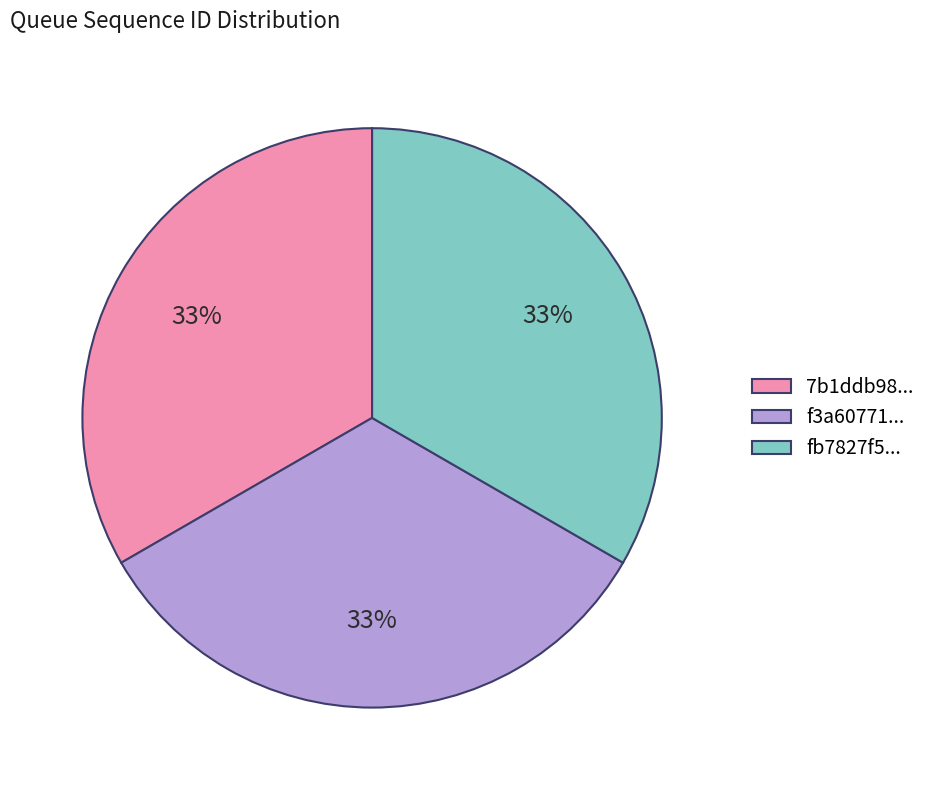

How many slices are in this pie chart?

3